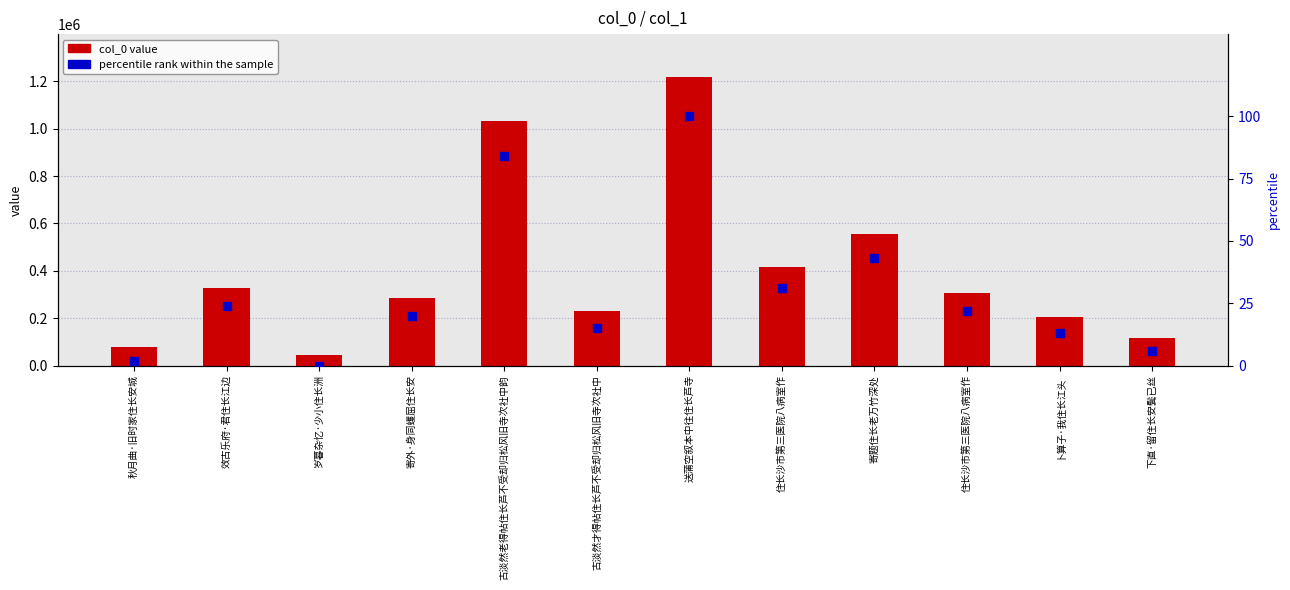

At which category is the sum across all series the highest?

送蒲空叙本中往住长芦寺